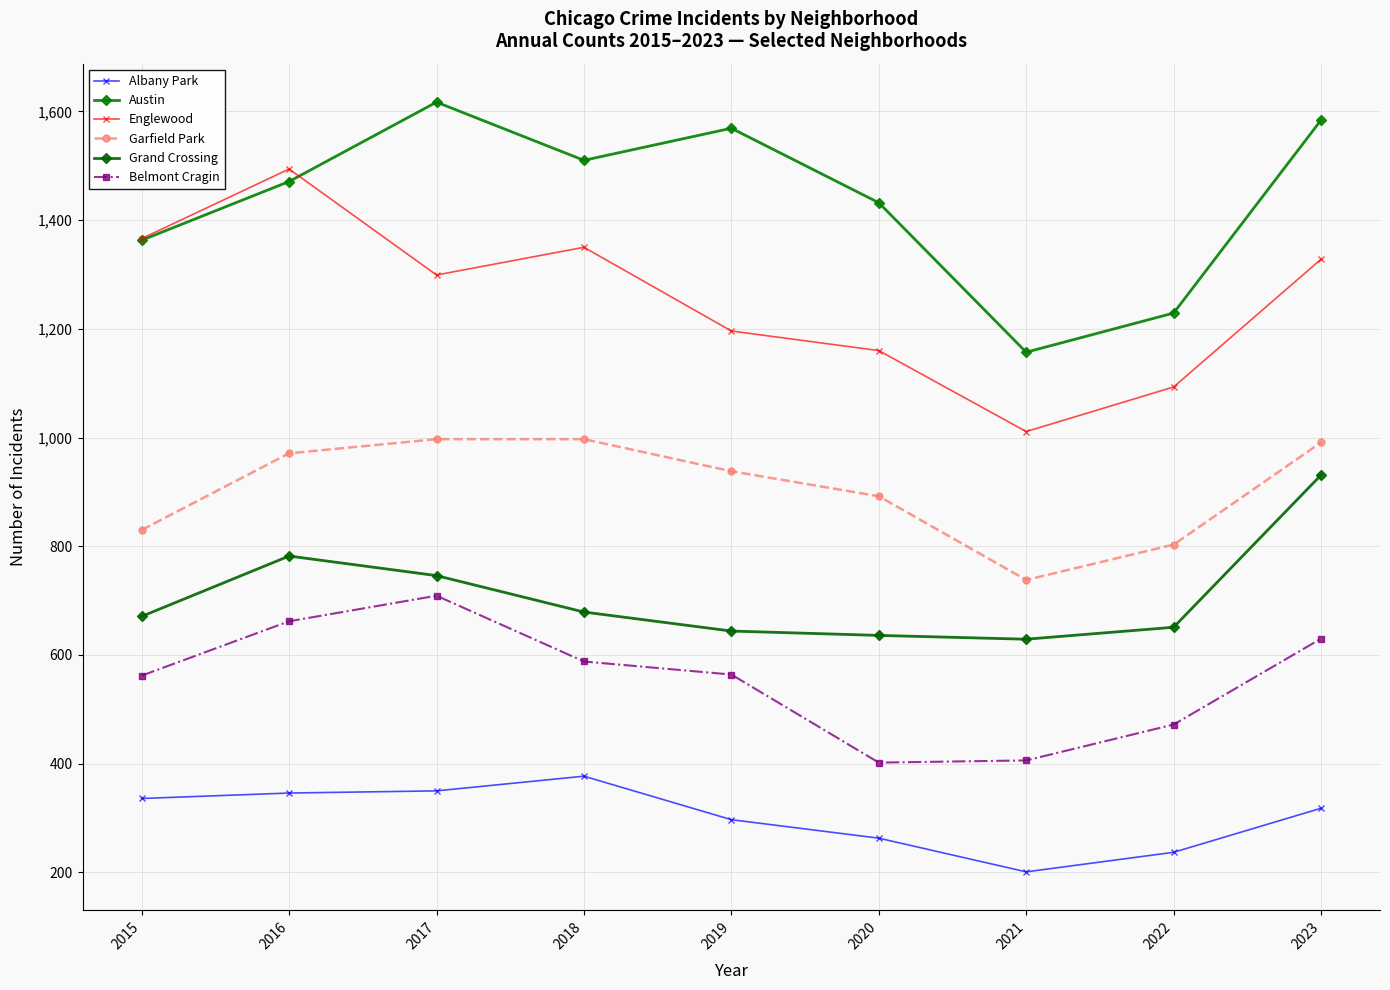

How many interior local peaks does the Belmont Cragin series have?

1